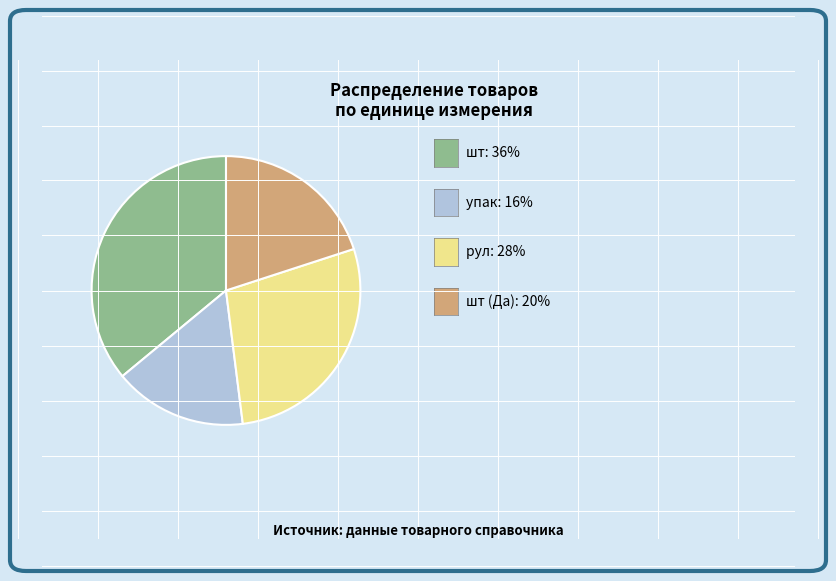

Does any single category account for the majority?

No